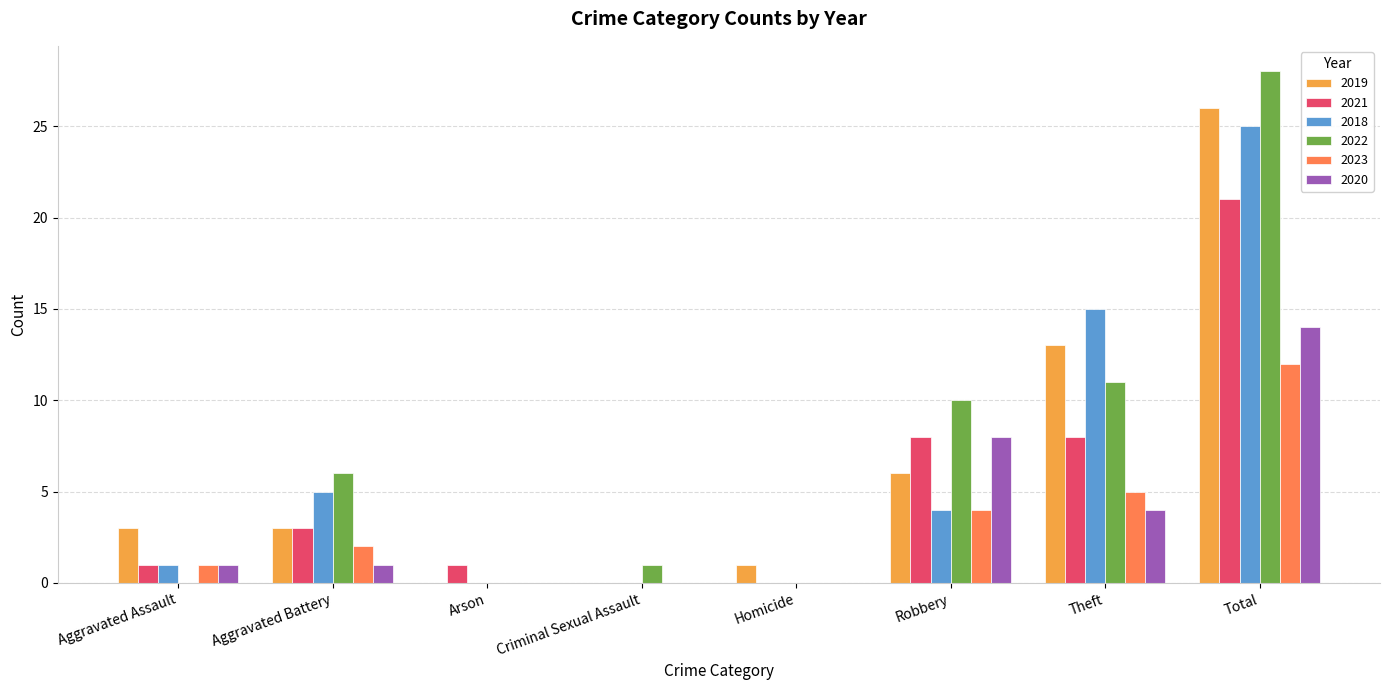

The value of 2023 at Arson is 0. True or false?

True